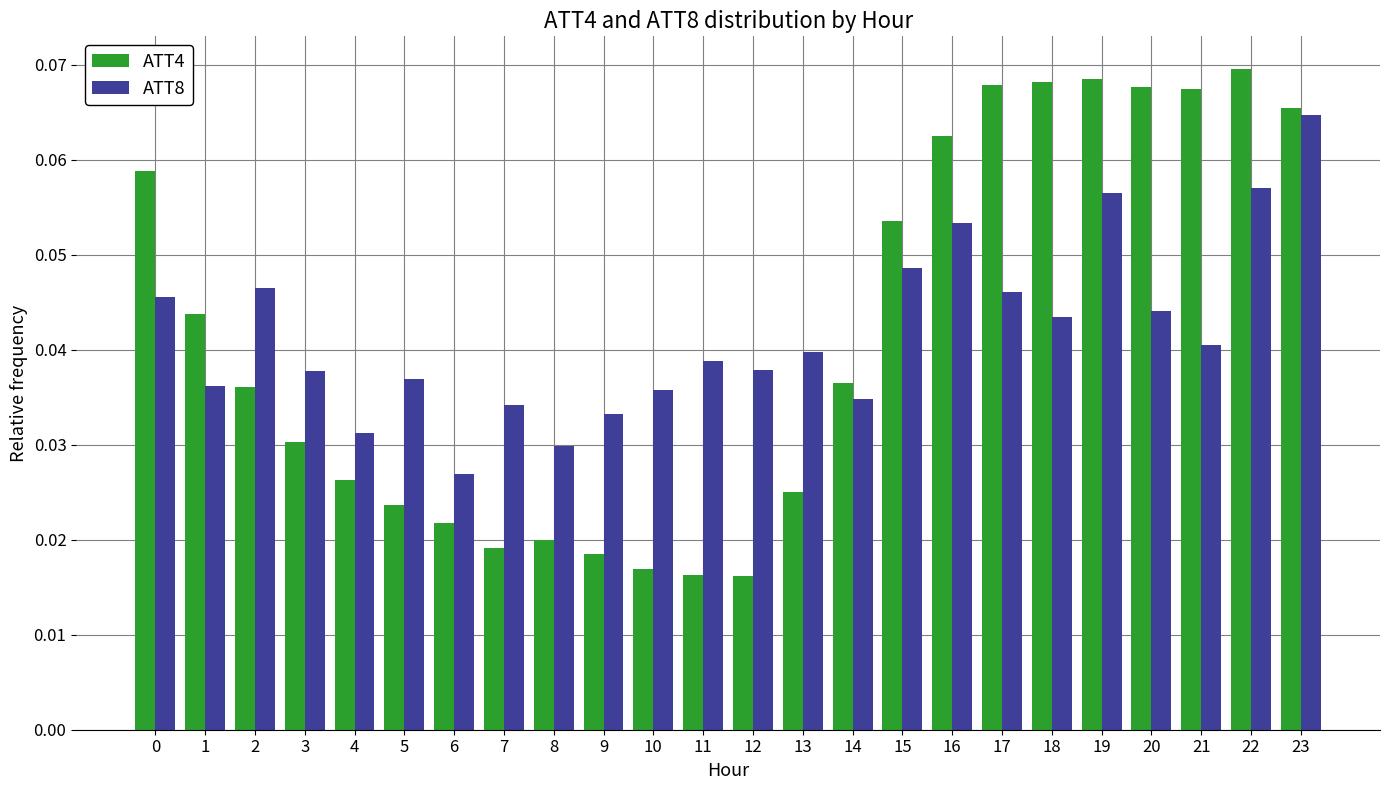

Count the ATT8 values in the range 0 to 1.

24